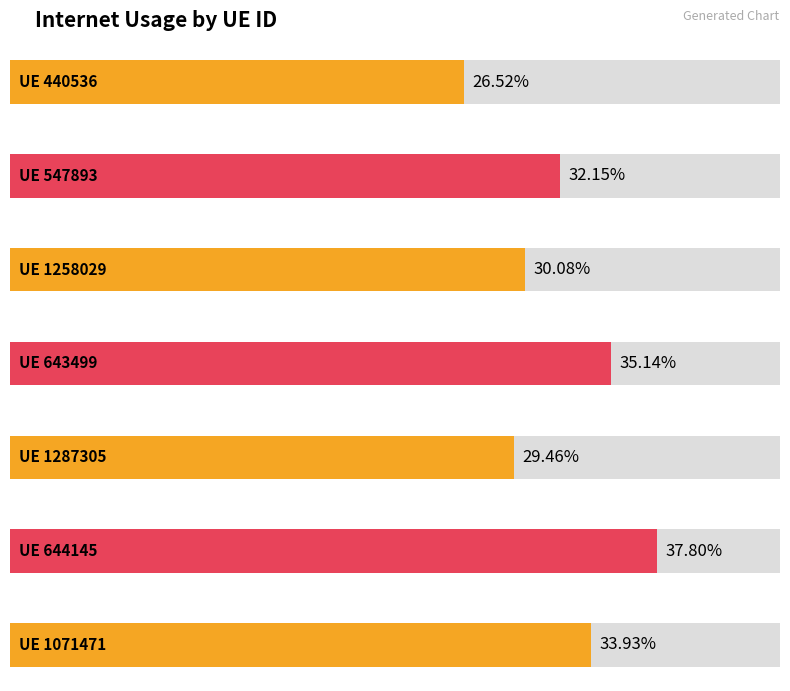

Rank the categories by value from lowest to highest.

440536, 1287305, 1258029, 547893, 1071471, 643499, 644145